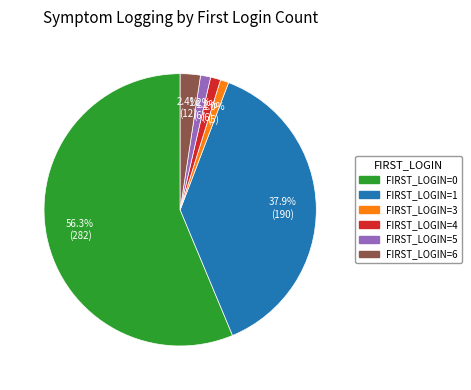

Count the number of slices in the pie.

6